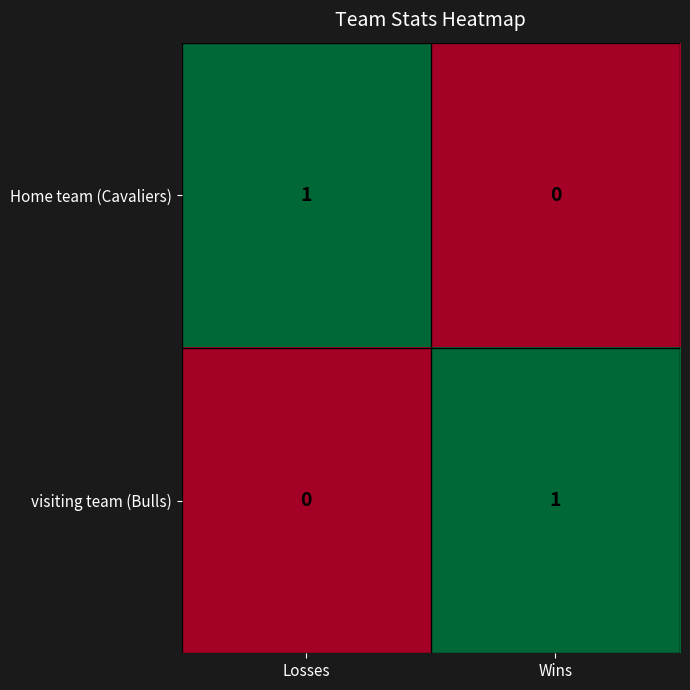

At how many categories does at least one series exceed 0?

2